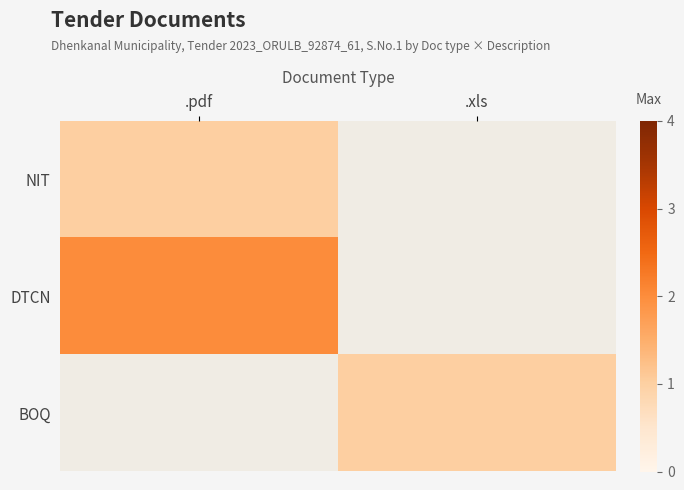

What is the smallest value displayed?

1.0